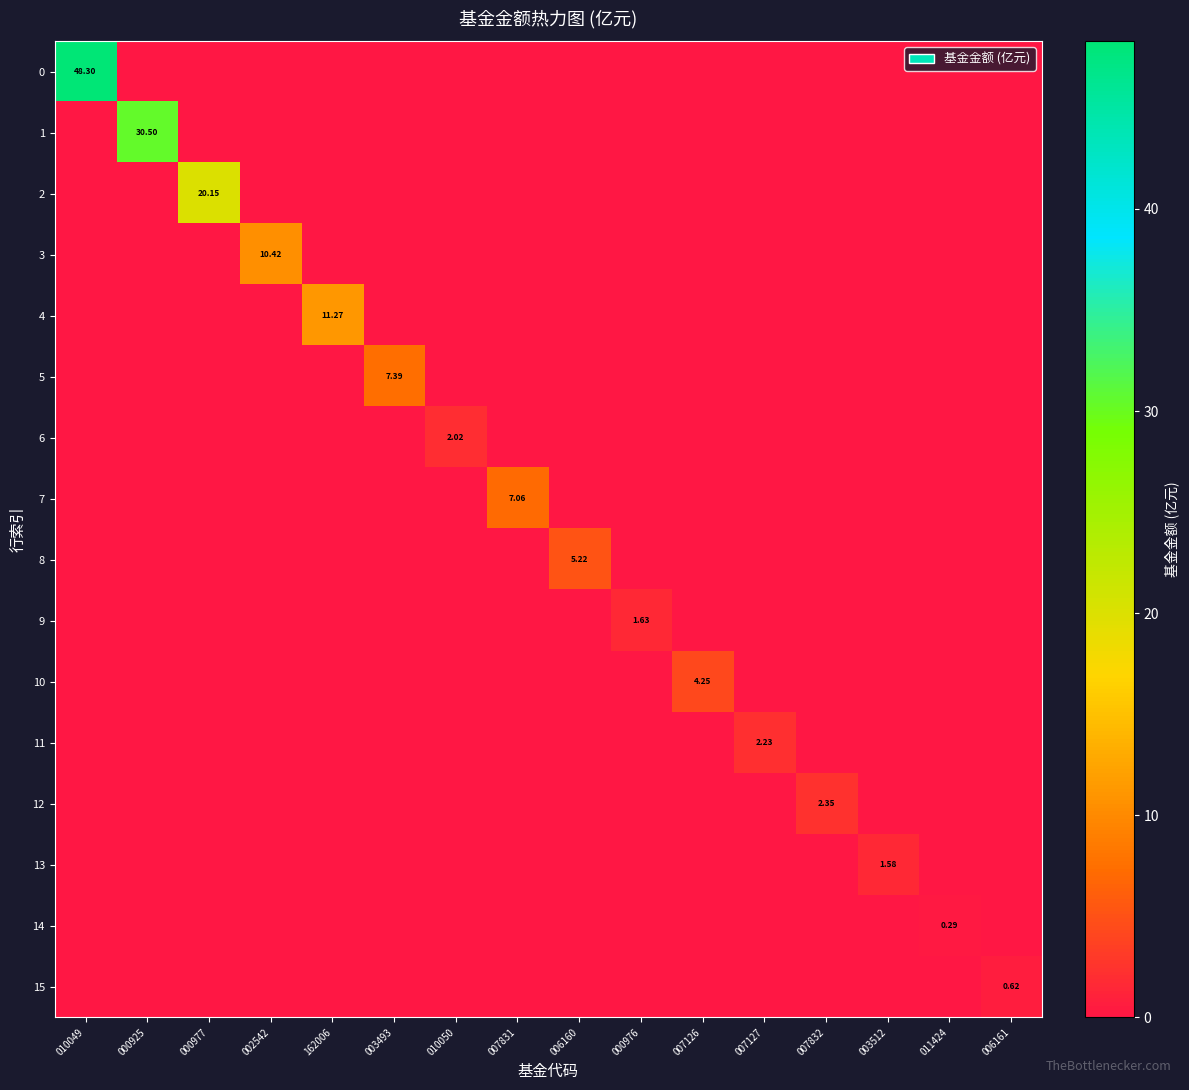

What is the sum of all 11 values?

2.2